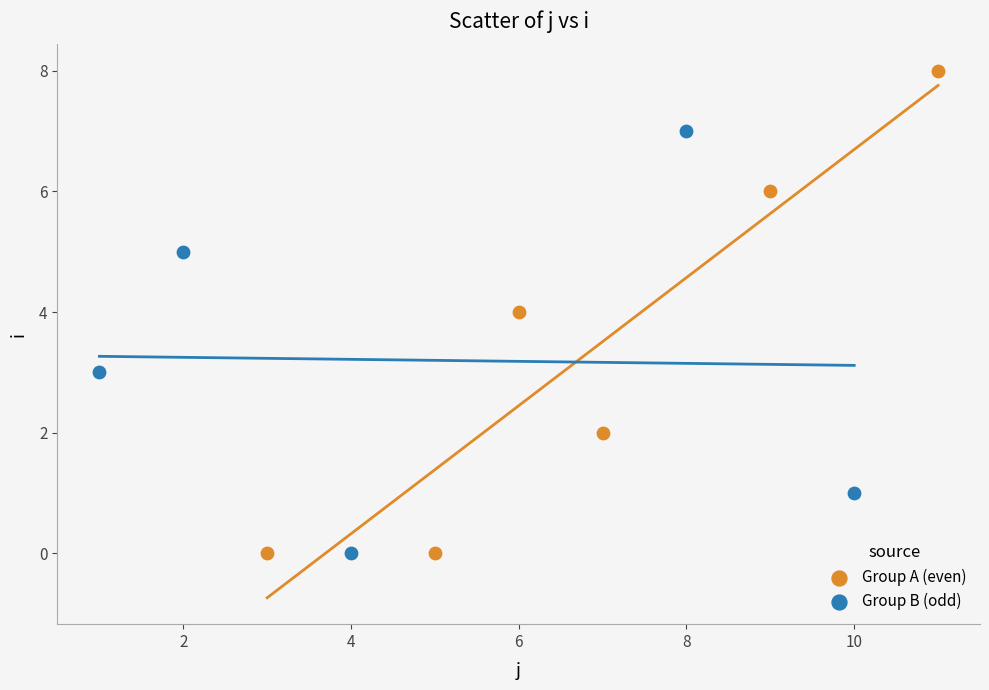

Which series has the largest Y range (max minus min)?

Group A (even)